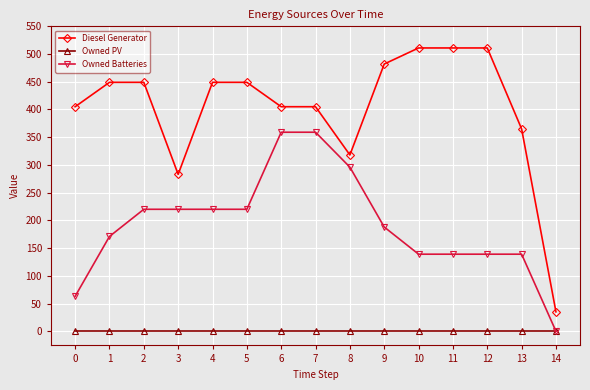

What is the total value across all series at 7?

764